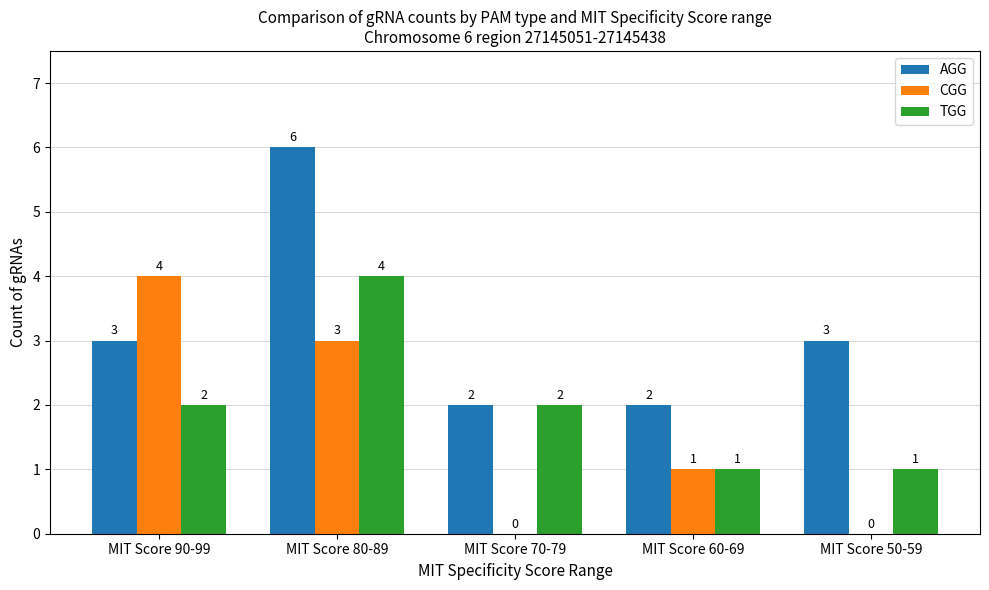

What are all the series names shown in the legend?

AGG, CGG, TGG